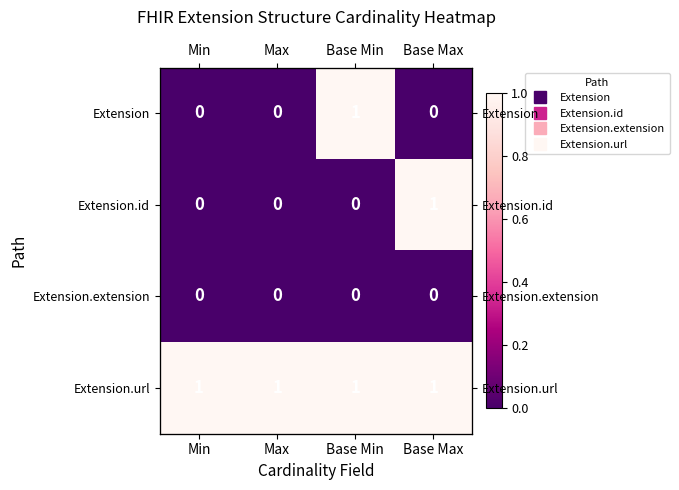

How many values in Extension.id are above zero?

1